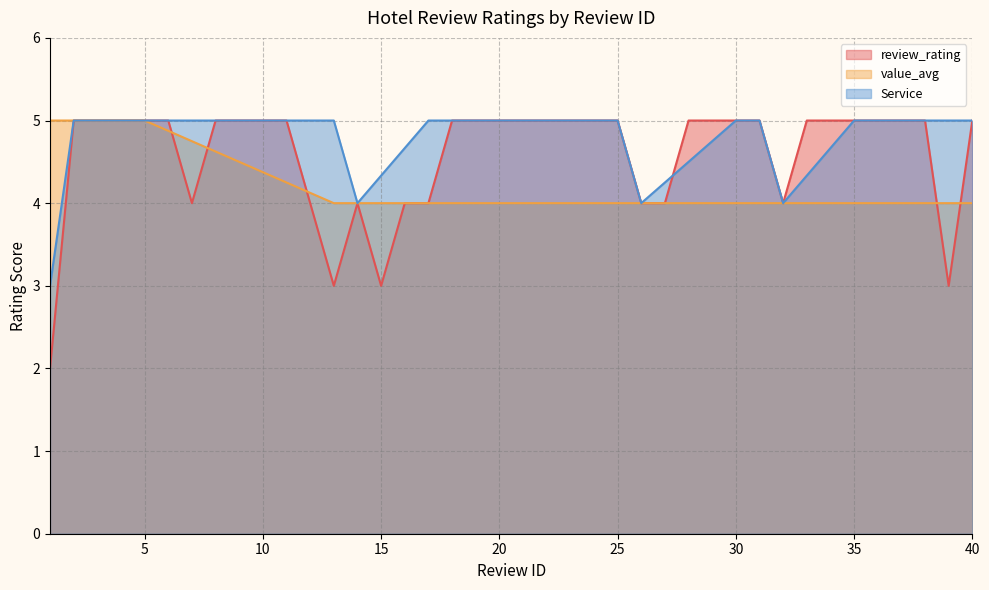

What is the minimum value for Service?

3.0